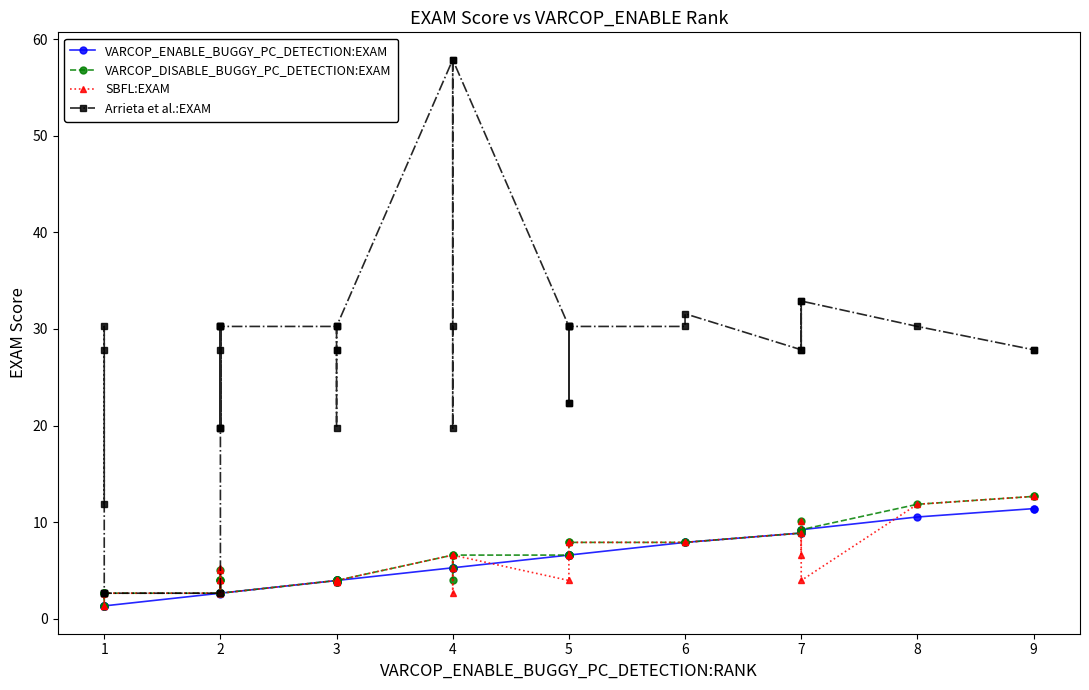

What is the maximum value shown in the chart?

57.9